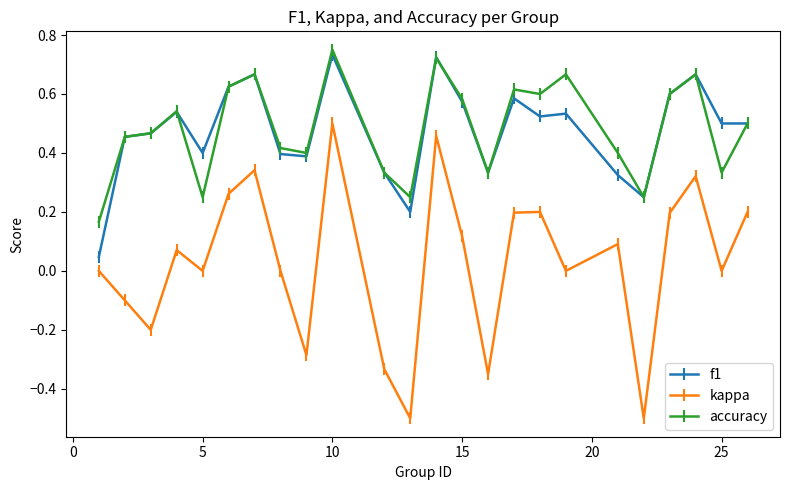

What is the smallest value displayed?

-0.5